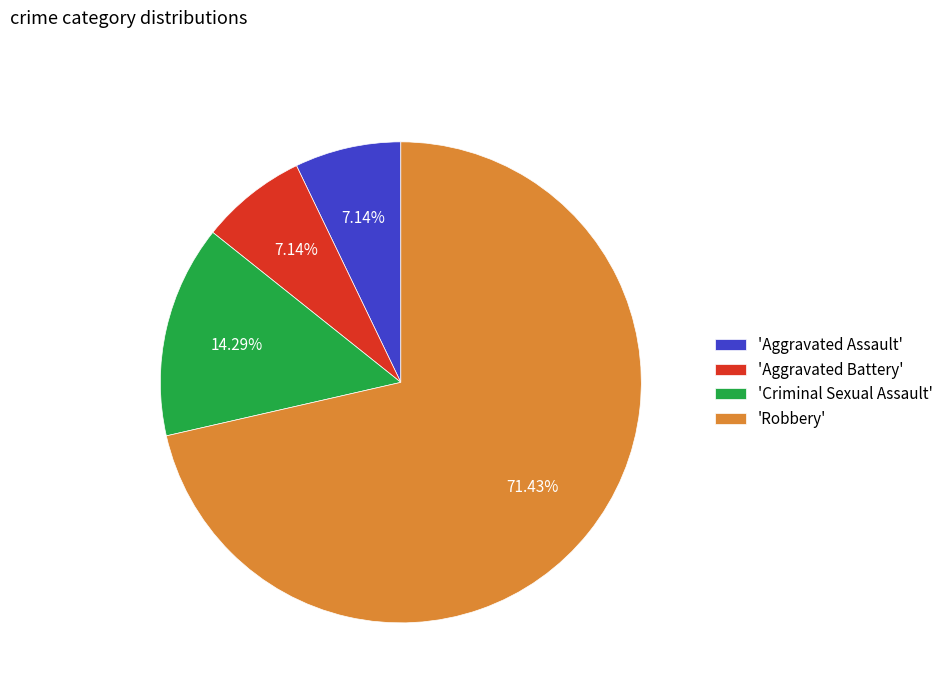

Does any single category account for the majority?

Yes